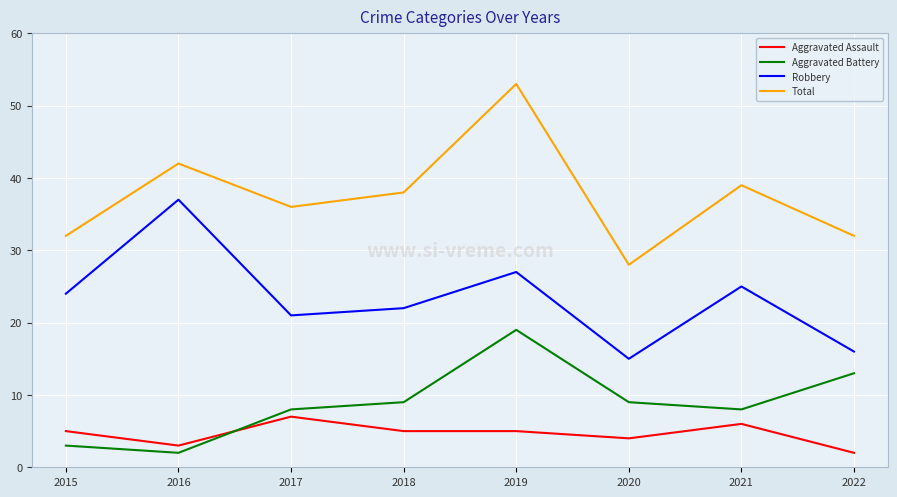

Reading left to right, list all the values displayed in this chart.

Aggravated Assault: 2015=5	2016=3	2017=7	2018=5	2019=5	2020=4	2021=6	2022=2
Aggravated Battery: 2015=3	2016=2	2017=8	2018=9	2019=19	2020=9	2021=8	2022=13
Robbery: 2015=24	2016=37	2017=21	2018=22	2019=27	2020=15	2021=25	2022=16
Total: 2015=32	2016=42	2017=36	2018=38	2019=53	2020=28	2021=39	2022=32